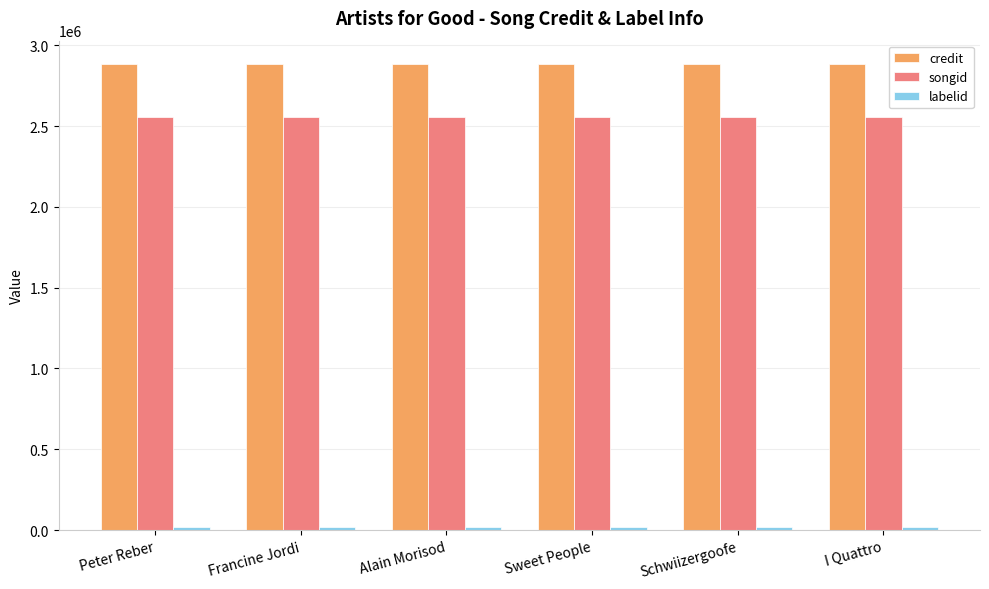

Are the bars grouped side by side (vs. stacked)?

Yes